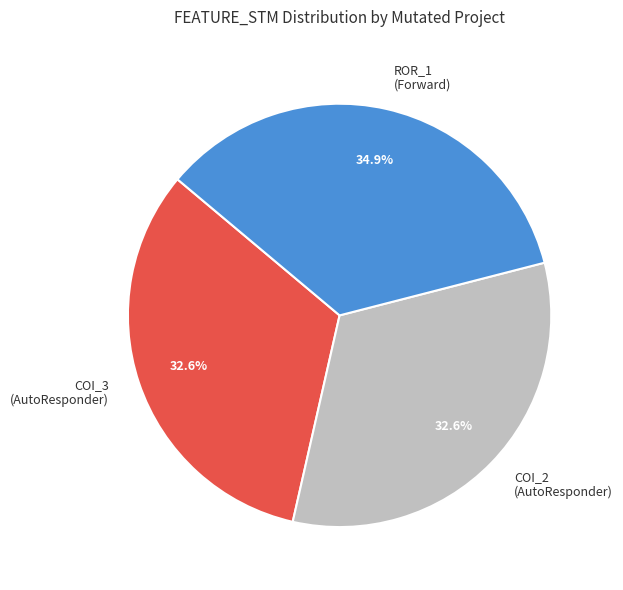

Do ROR_1 (Forward) and COI_2 (AutoResponder) together represent more than half of the pie?

Yes